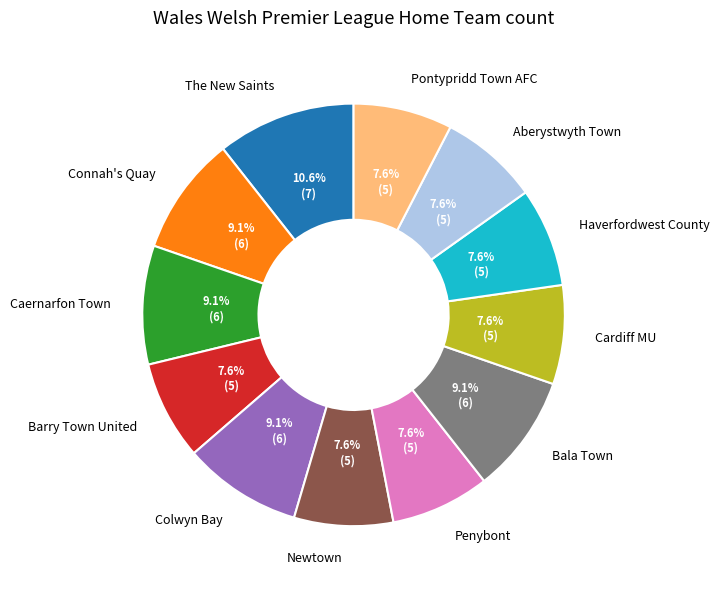

Approximately how many times larger is the value at Newtown compared to Penybont?

1.0